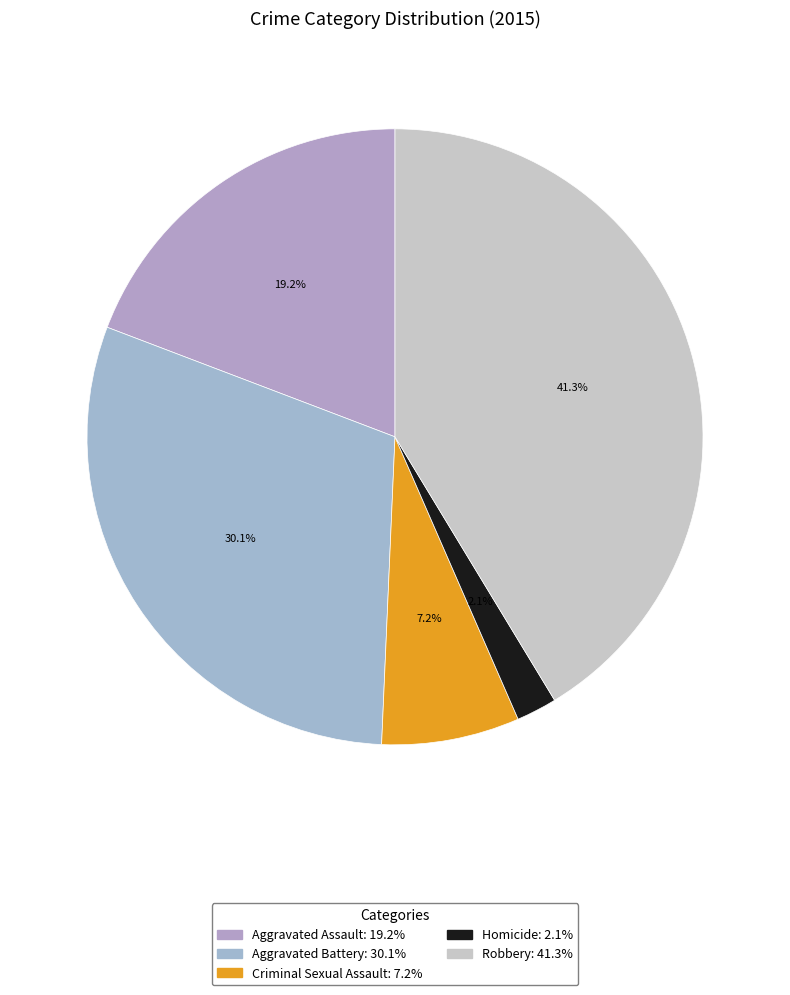

To the nearest percent, what portion does Aggravated Assault represent?

19%